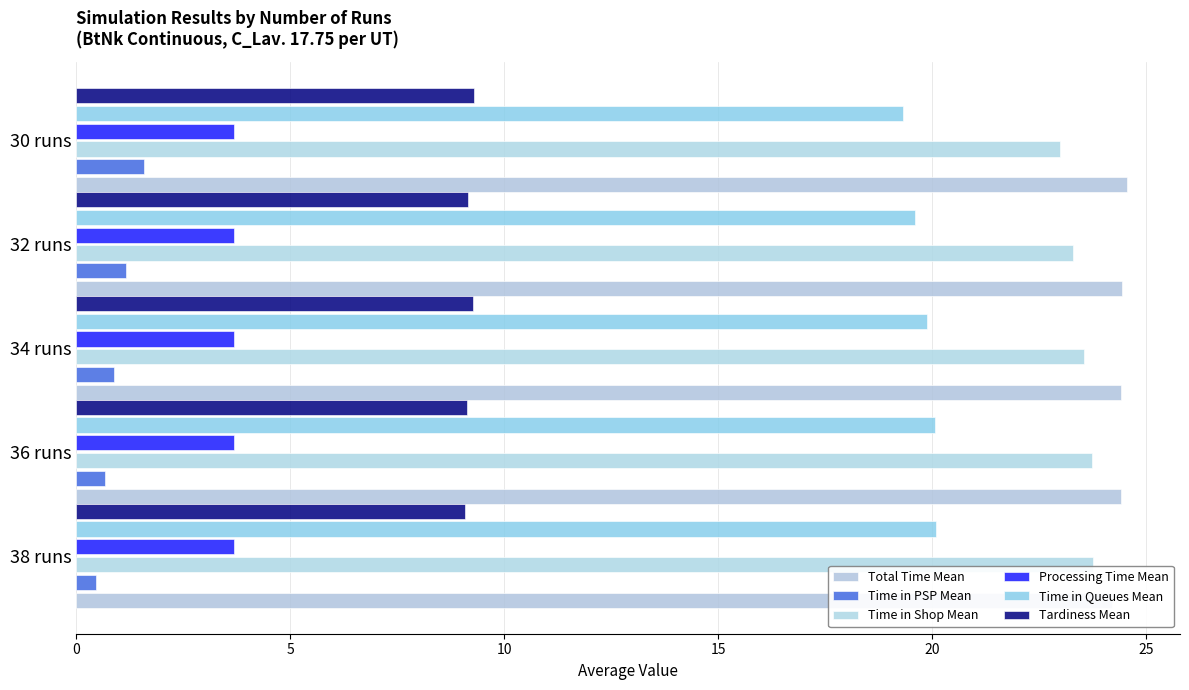

What is the minimum value for Processing Time Mean?

3.7